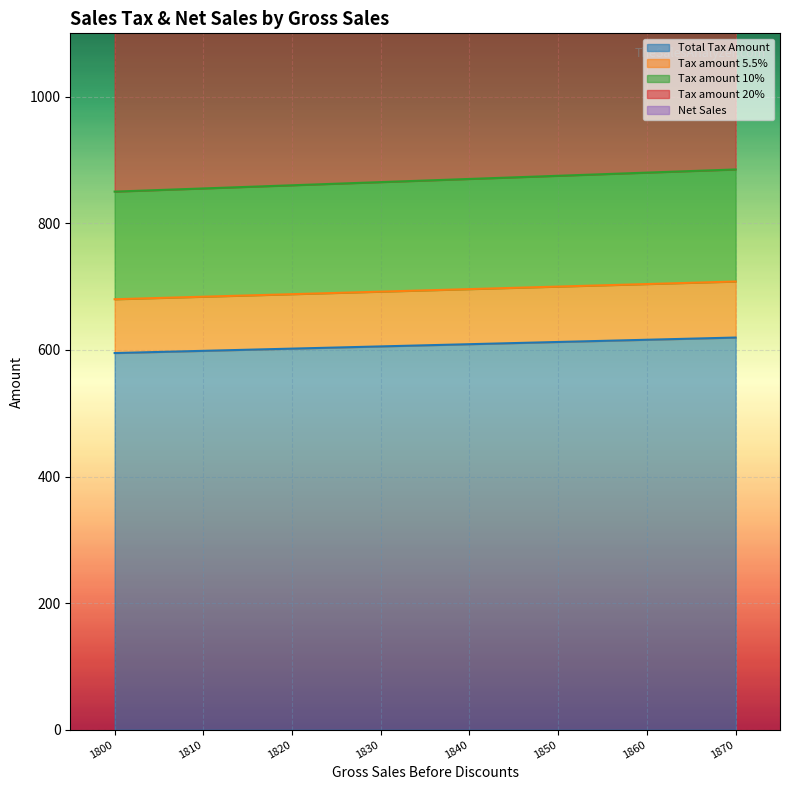

True or false: Tax amount 20% has a value of 382.3 at 1830.

False